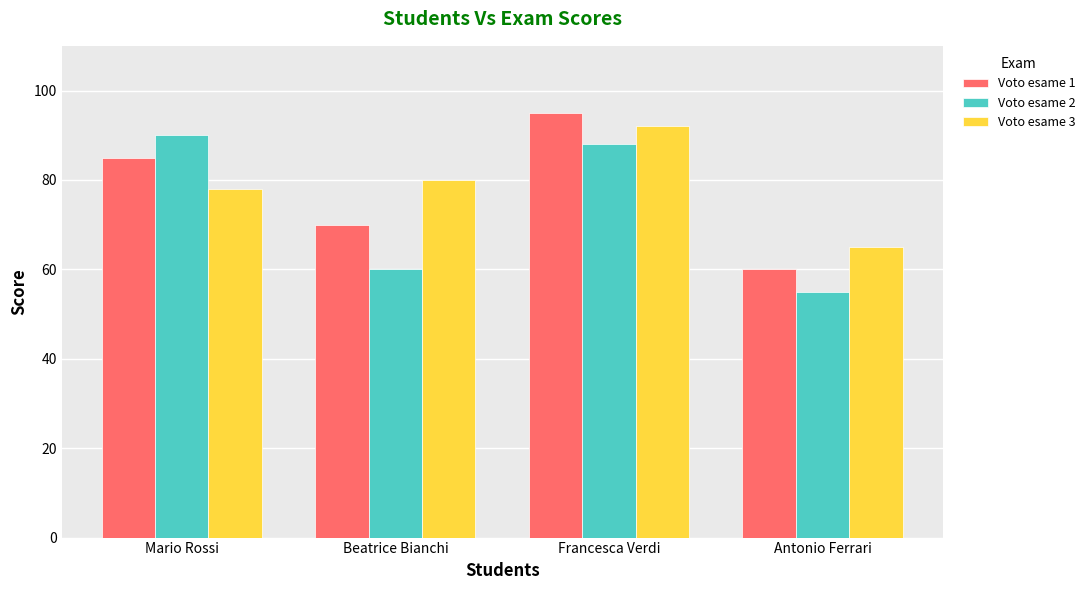

Count the Voto esame 1 values in the range 70 to 95.

3